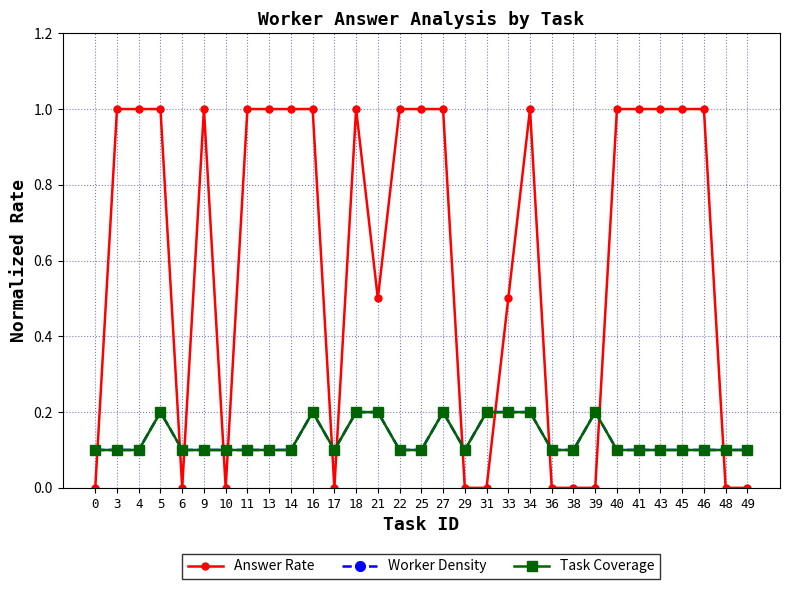

At 29, list the series in order from smallest to largest.

Answer Rate, Worker Density, Task Coverage